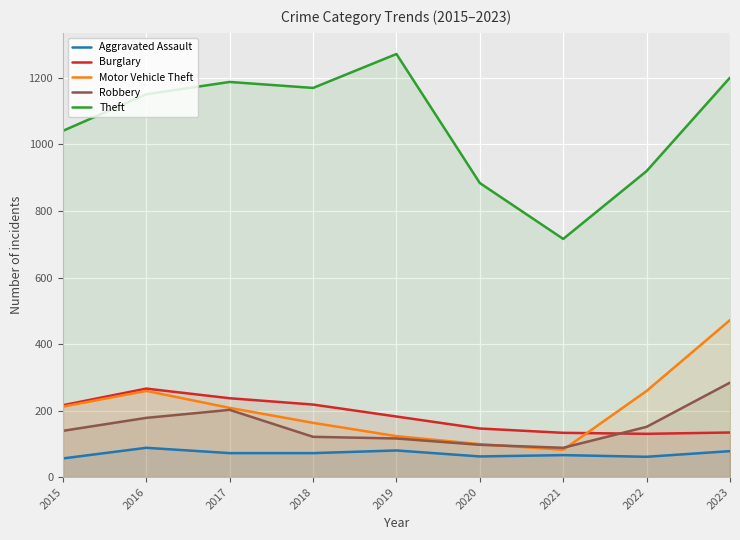

What is the sum of all Burglary values?

1662